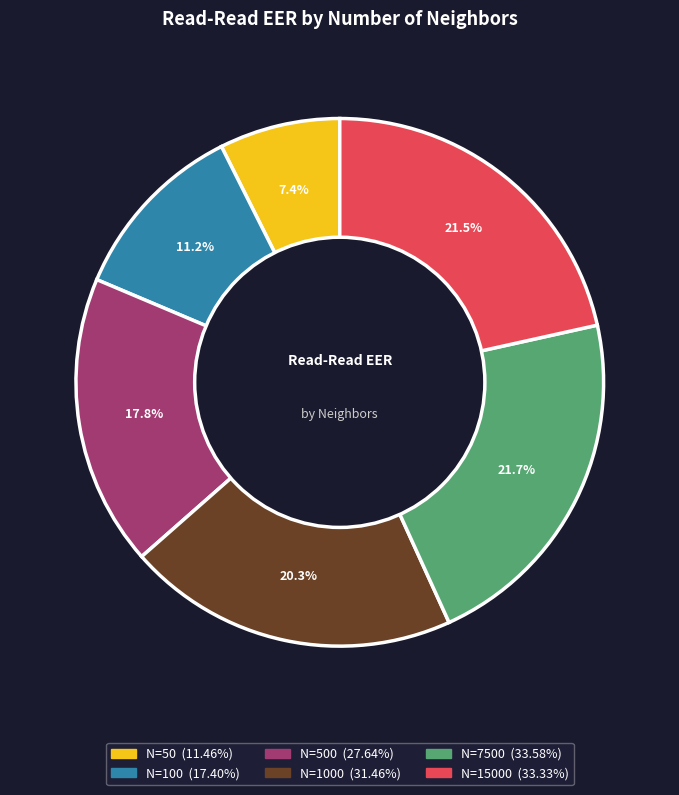

Is there a majority slice in this chart?

No